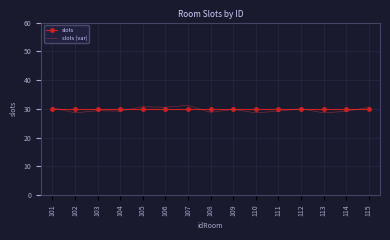

What is the maximum value shown in the chart?

31.2